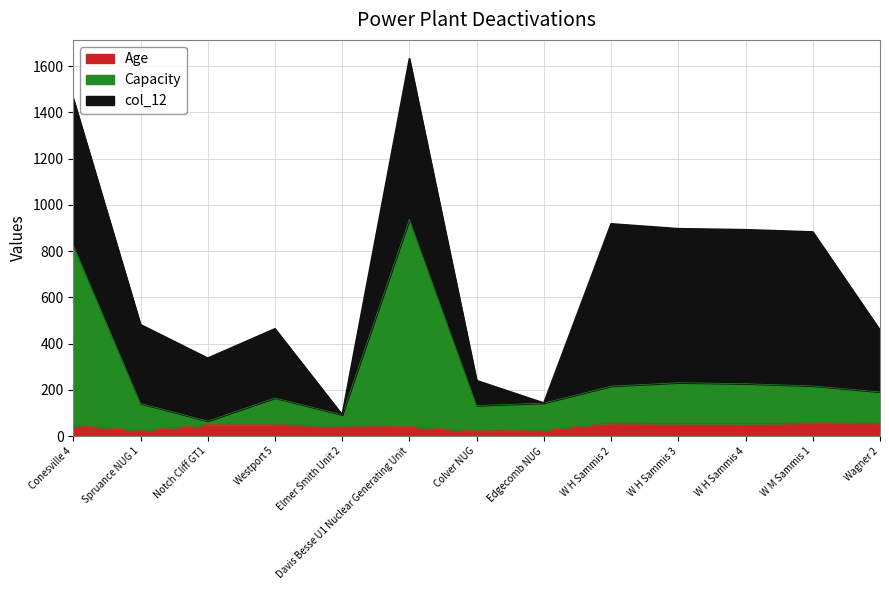

True or false: Capacity and Age intersect in this chart.

False